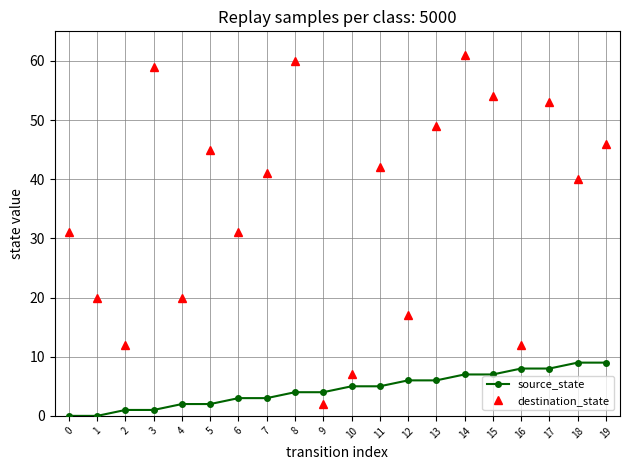

Which series has the largest range (max minus min)?

destination_state